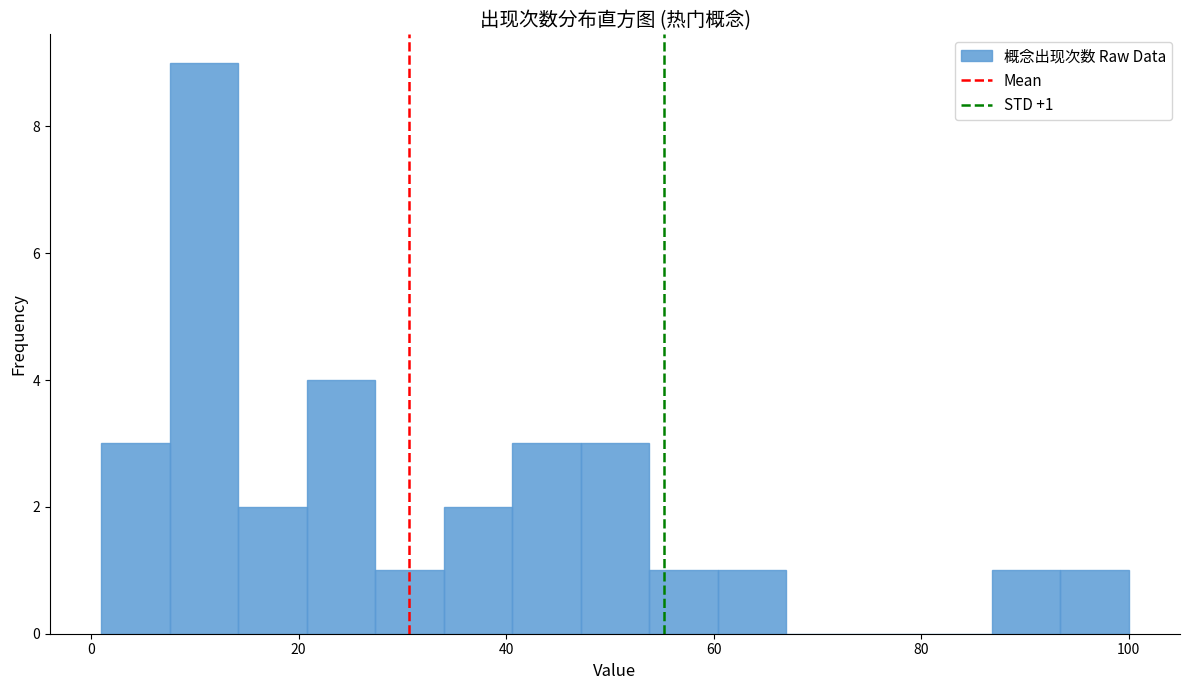

Around what value on the x-axis is the tallest bar? Give the approximate position of its centre, as read against the axis.

10